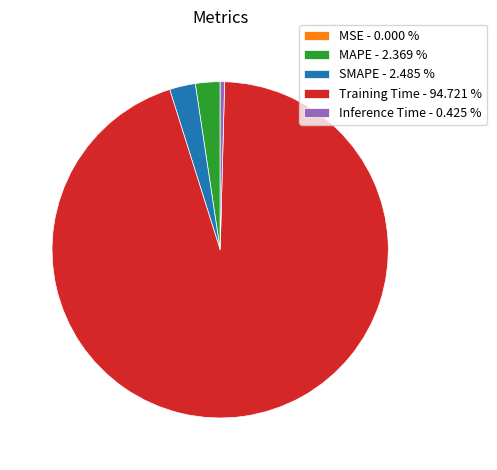

Which slice represents more than half of the pie?

Training Time